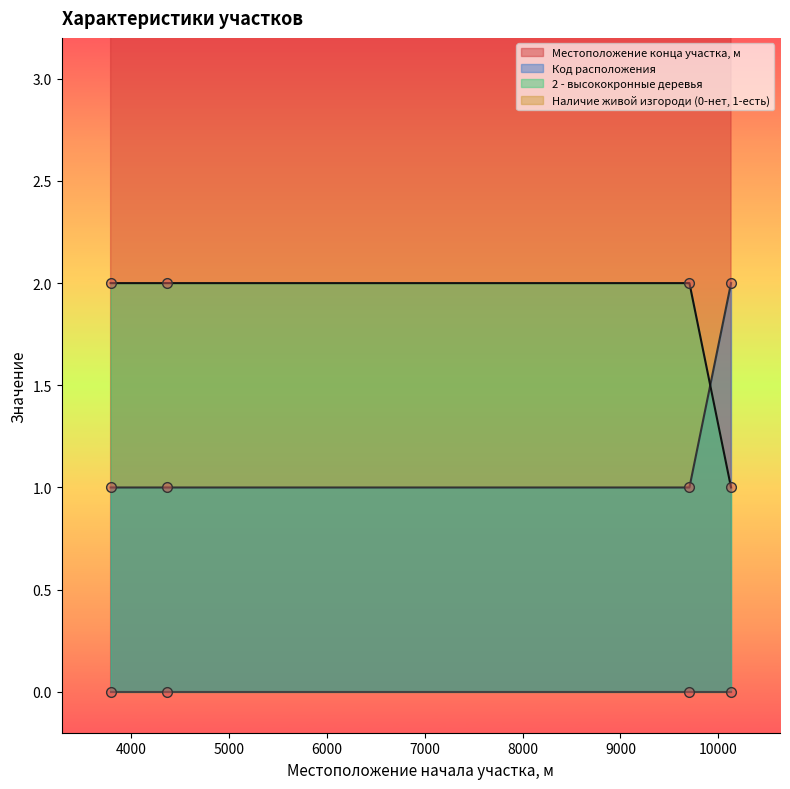

What is the average value of the 2 - высококронные деревья series?

2